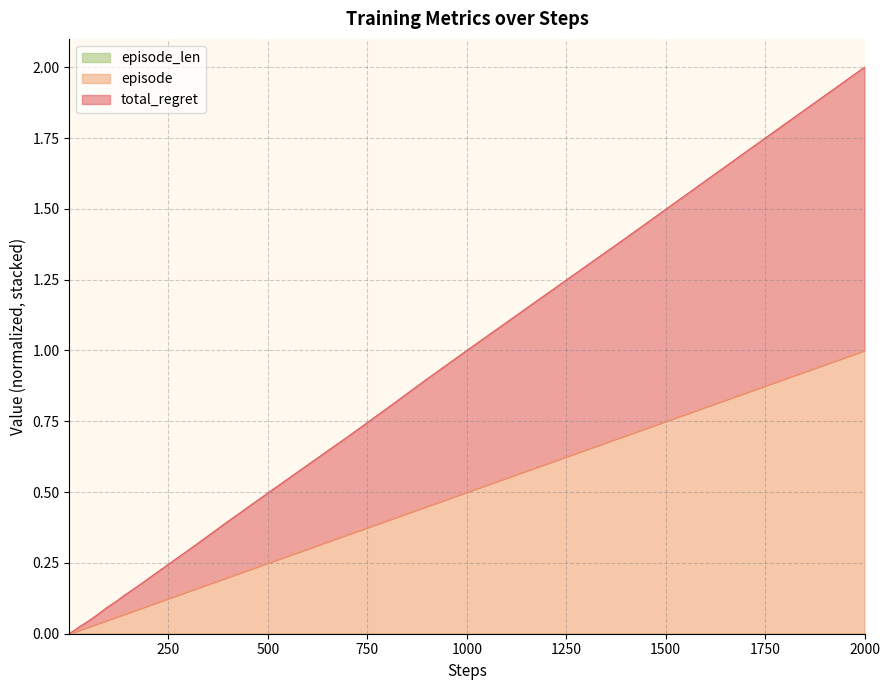

Which series has the largest total across all categories?

total_regret